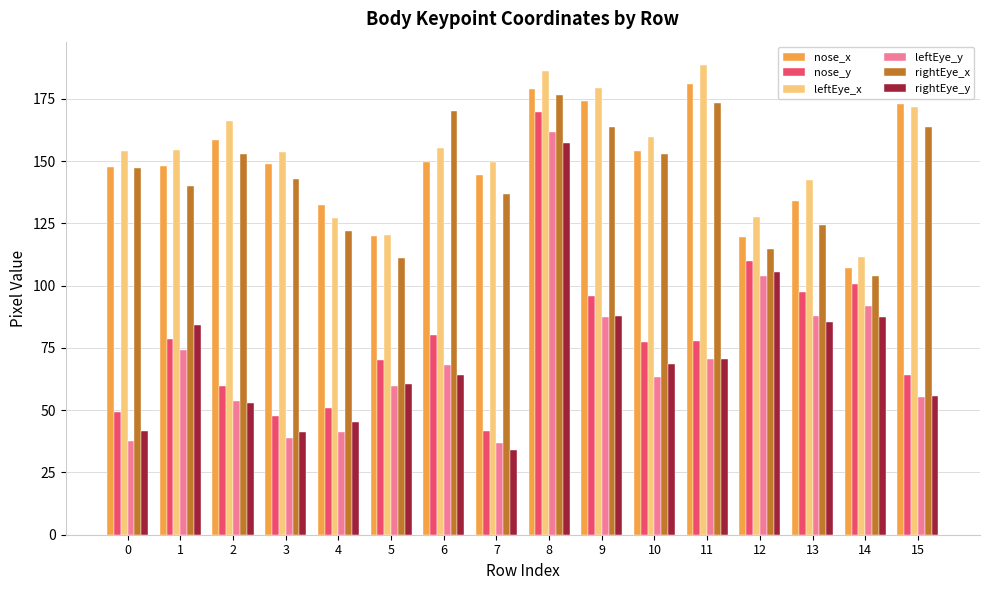

Is it true that rightEye_x equals 46.1 at 14?

False